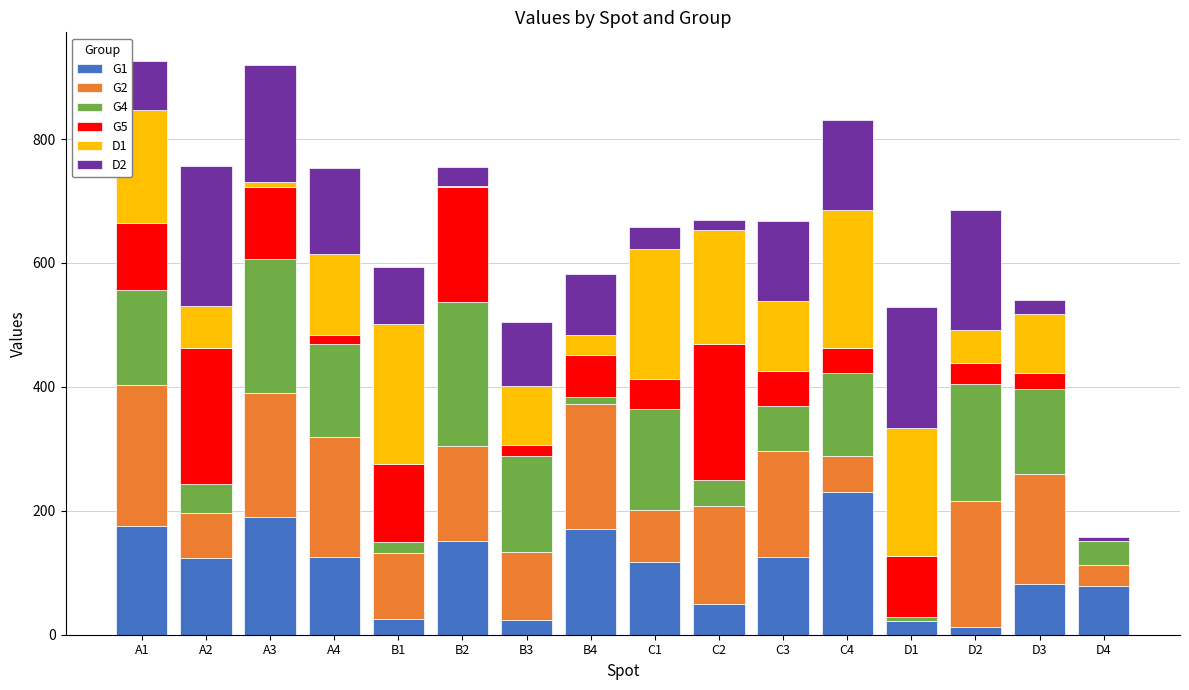

What is the label of the 11th bar from the left?

C3